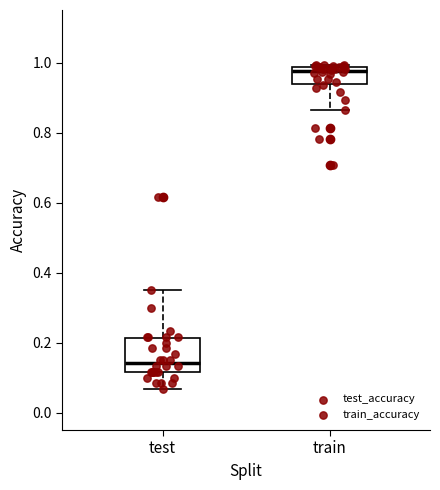

Where is the upper edge of the box for test on the y-axis? The values are not printed on the chart, so give them approximately, as read against the axis.

0.22